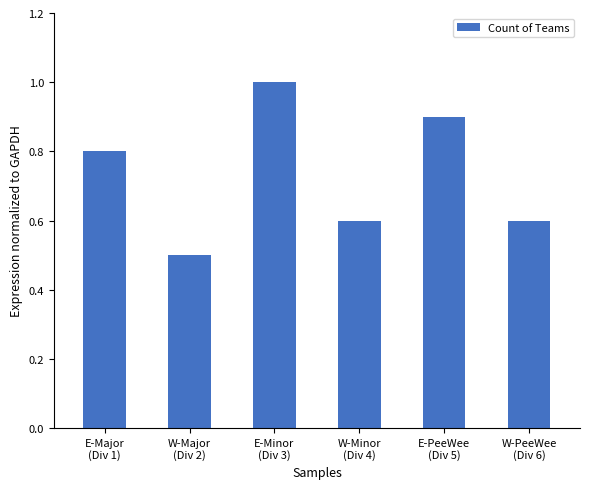

What is the difference between the maximum and minimum values?

0.5